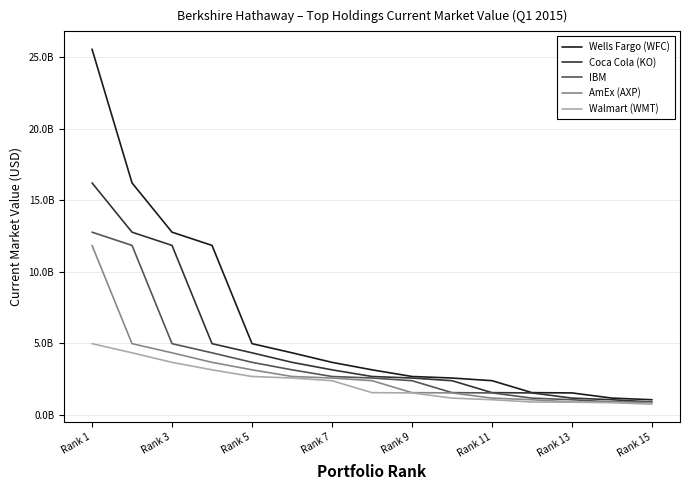

Does the chart have visible grid lines?

Yes